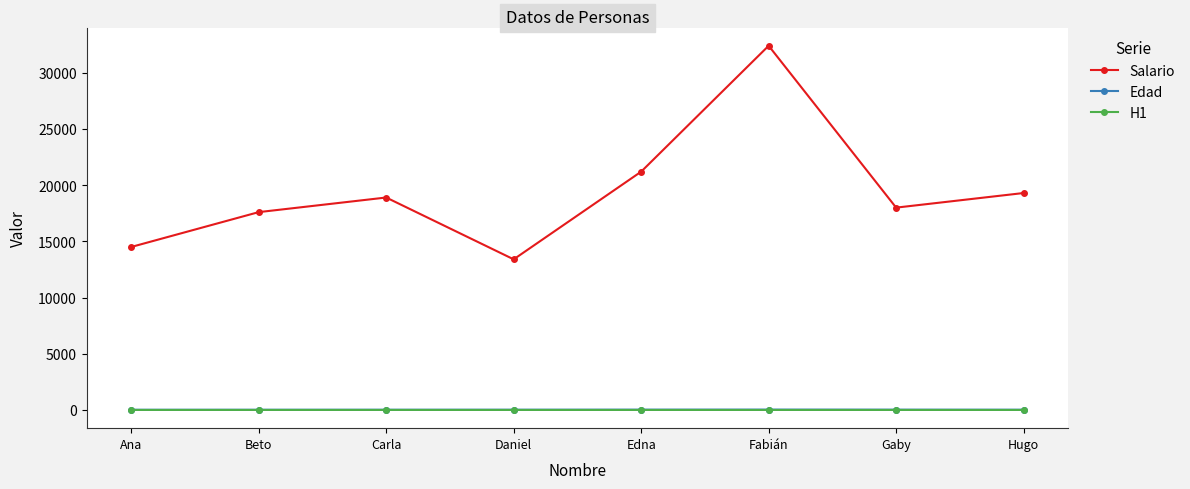

At which label does Salario reach its minimum?

Daniel